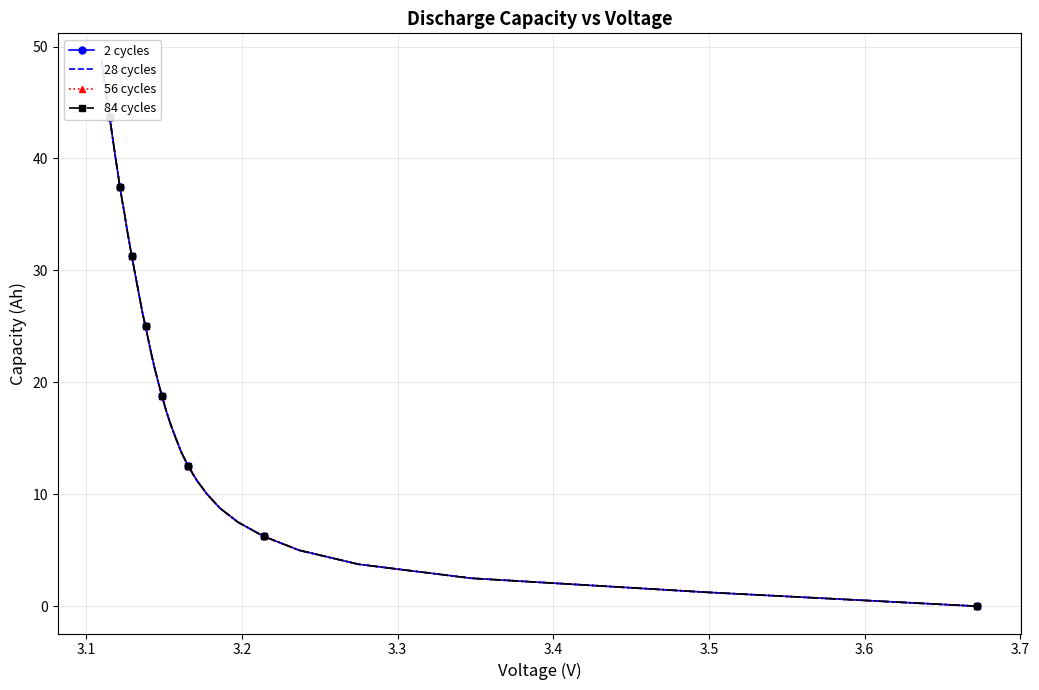

Which series has the widest spread of values?

2 cycles